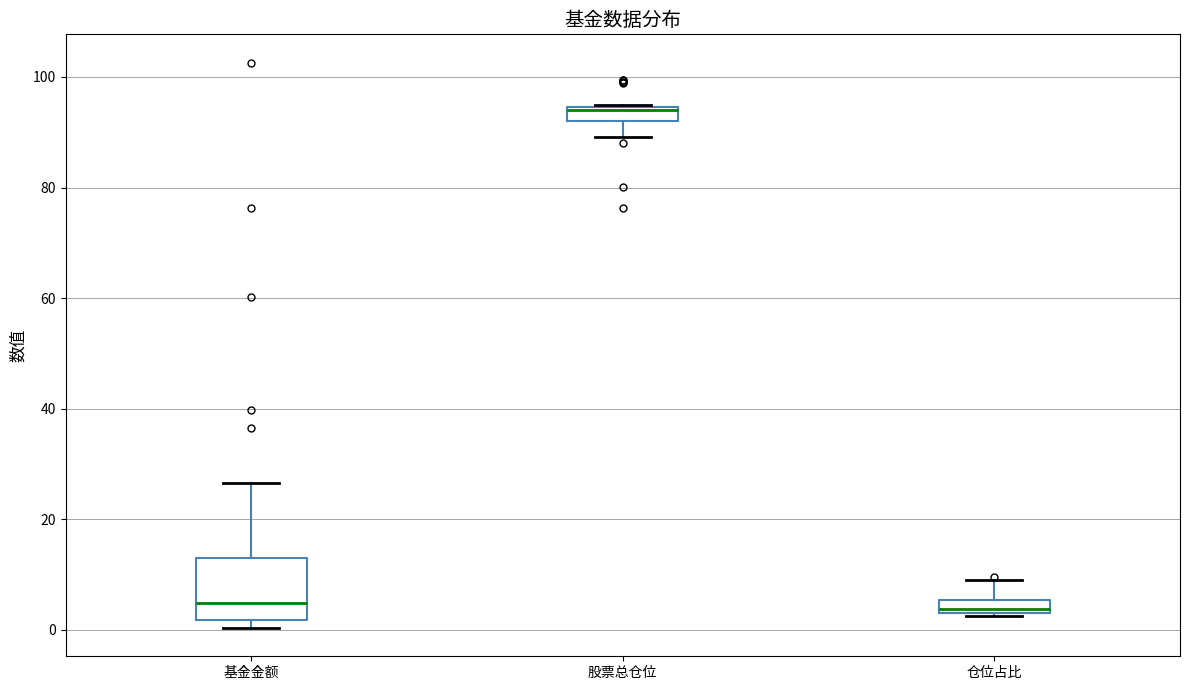

Which box is the tallest, from its lower edge to its upper edge?

基金金额